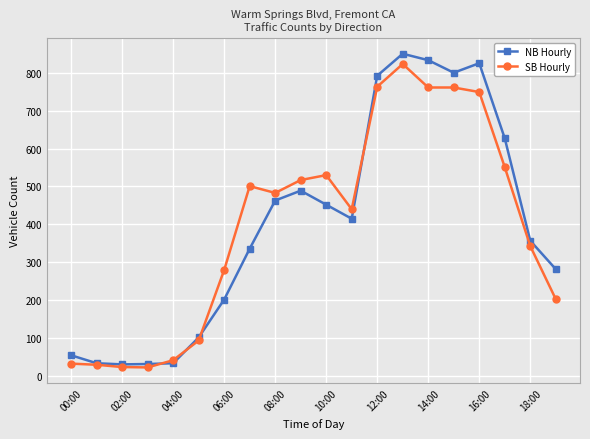

What is the minimum value shown in the chart?

23